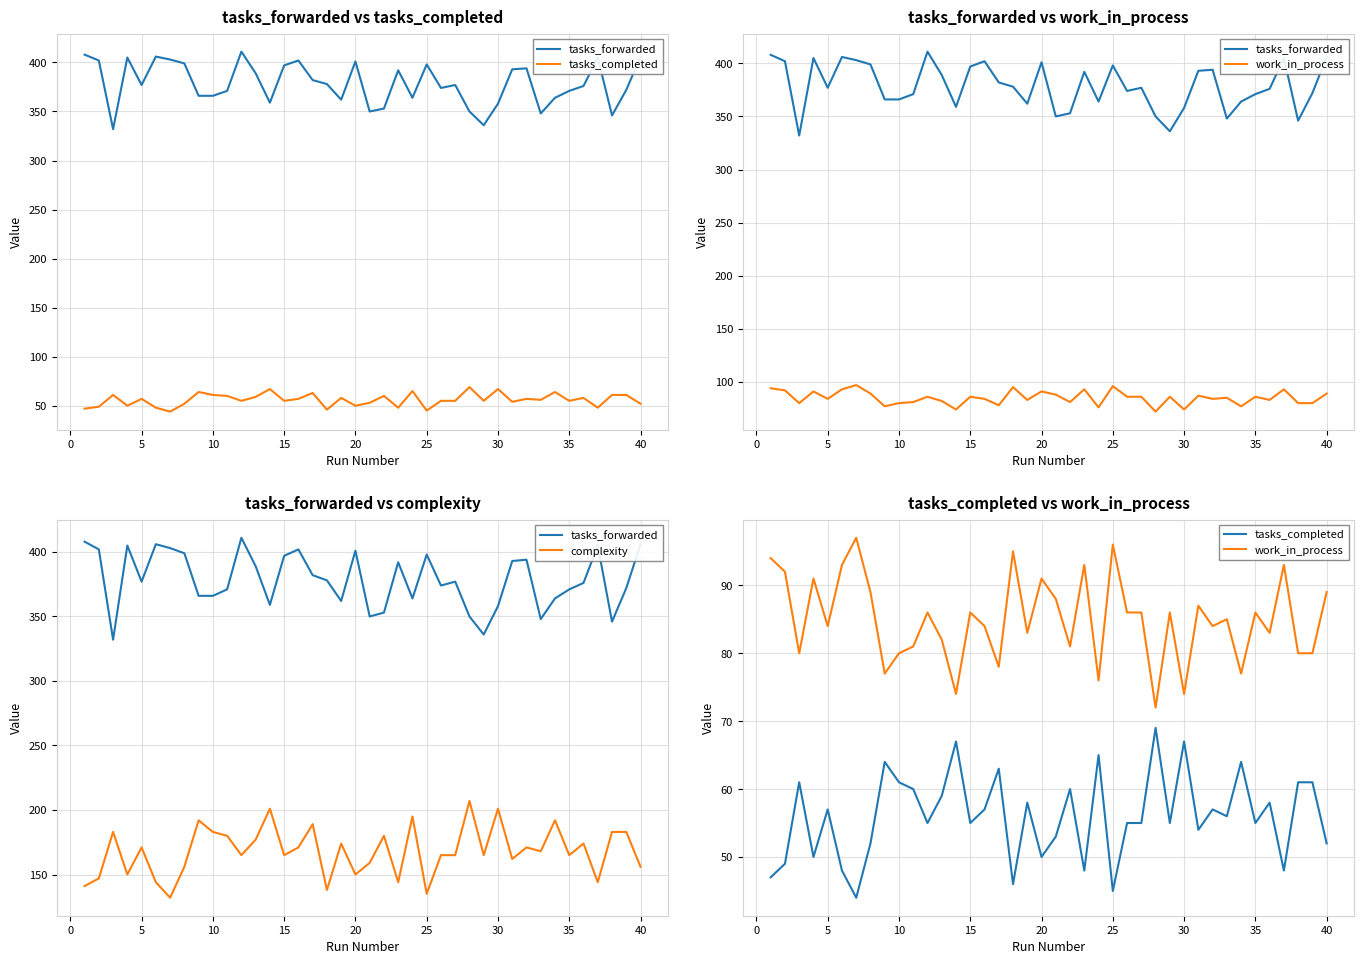

What is the maximum value shown in the chart?

411